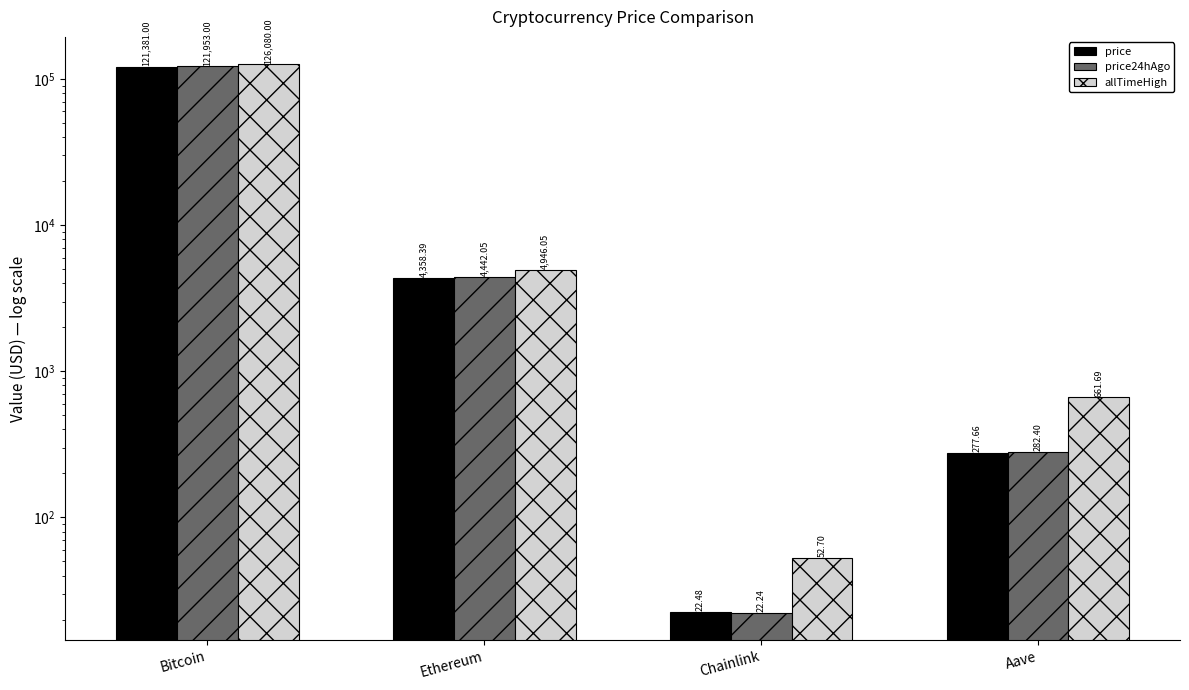

Reading right to left, transcribe all the data shown in this chart.

price: Aave=277.7	Chainlink=22.5	Ethereum=4358.4	Bitcoin=121381.0
price24hAgo: Aave=282.4	Chainlink=22.2	Ethereum=4442.1	Bitcoin=121953.0
allTimeHigh: Aave=661.7	Chainlink=52.7	Ethereum=4946.1	Bitcoin=126080.0